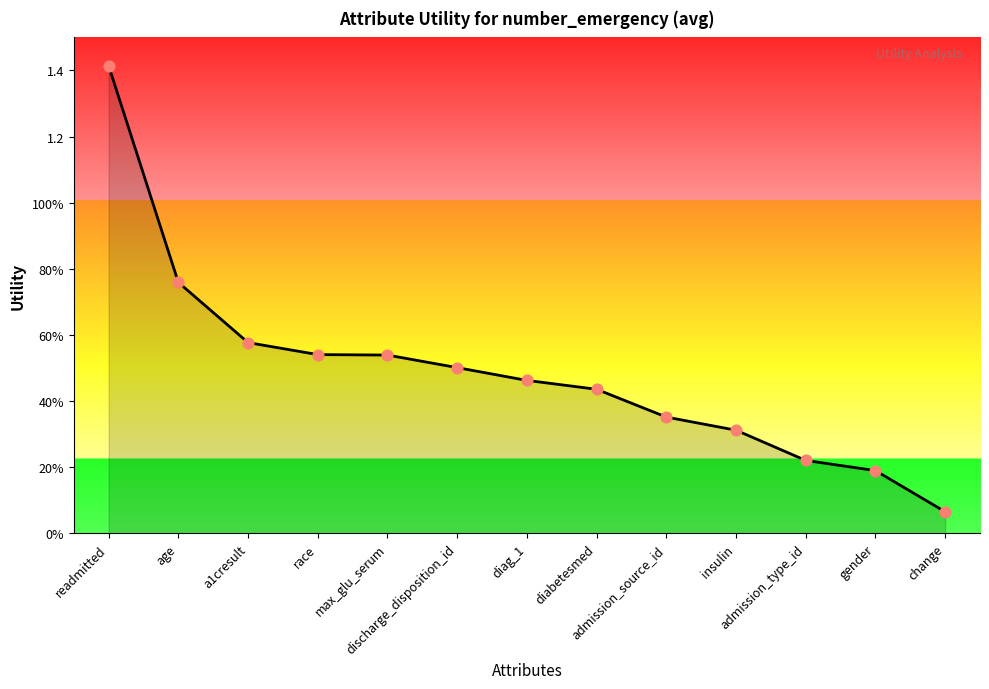

Which has a higher value, max_glu_serum or race?

race